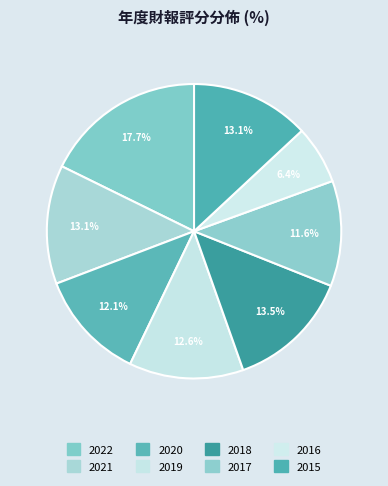

Is there any slice that represents more than half of the pie?

No